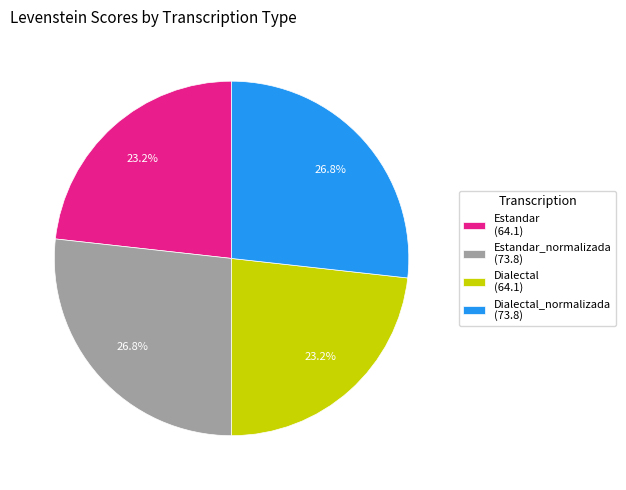

Combined, do Dialectal_normalizada (73.8) and Estandar_normalizada (73.8) account for over 50%?

Yes